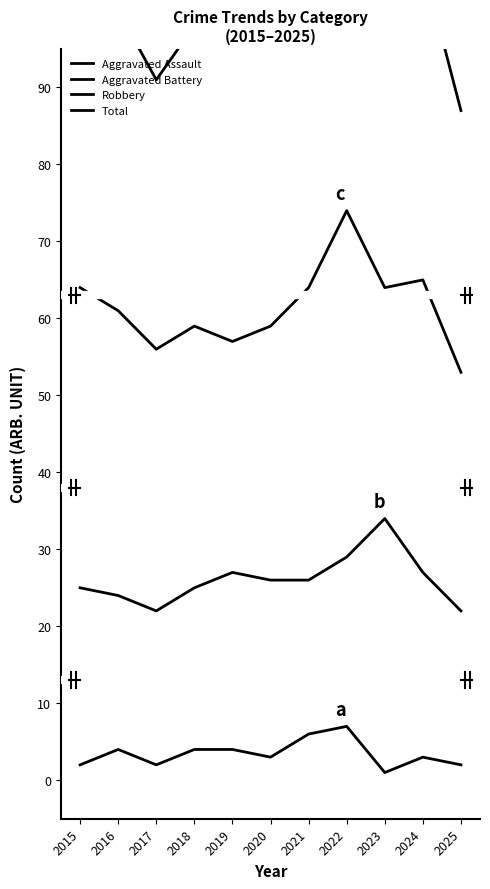

List the series in order of their overall mean, highest first.

Total, Robbery, Aggravated Battery, Aggravated Assault